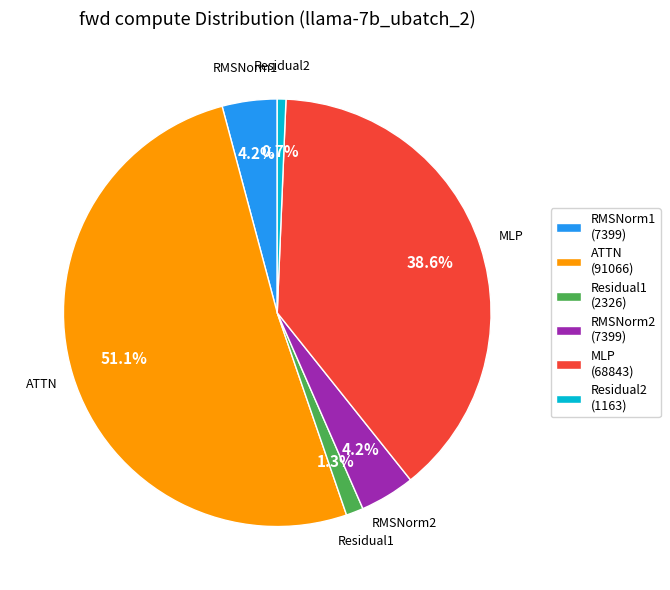

Does any single category account for the majority?

Yes